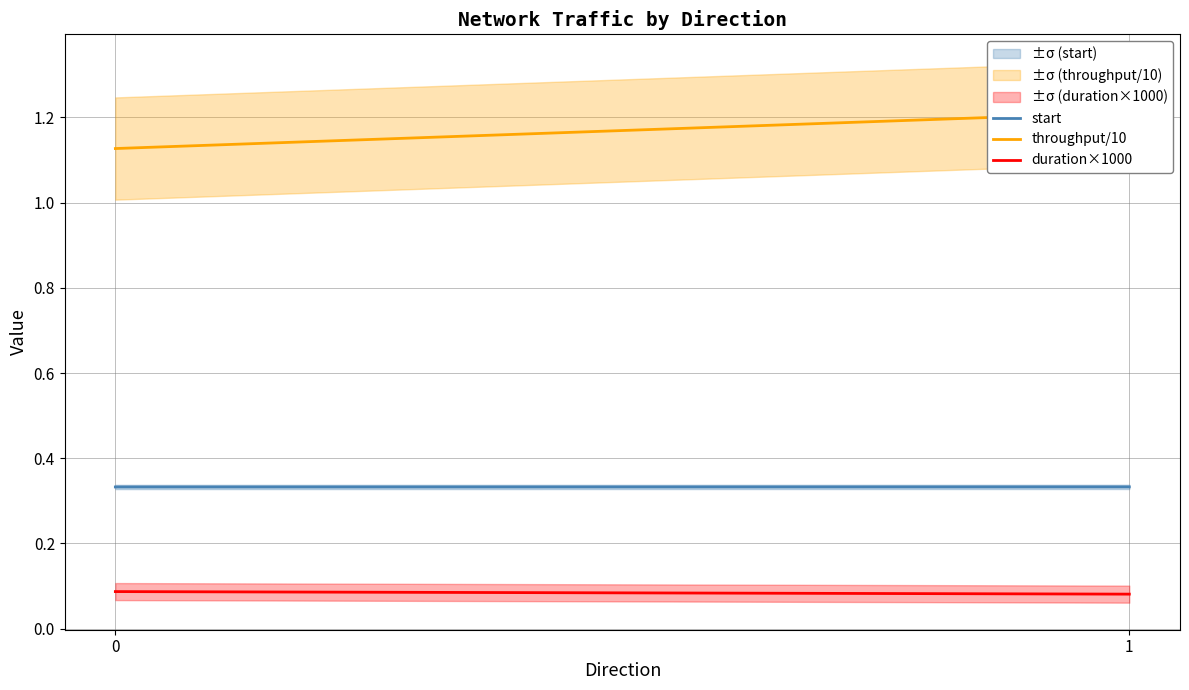

How many distinct data groups are displayed?

3